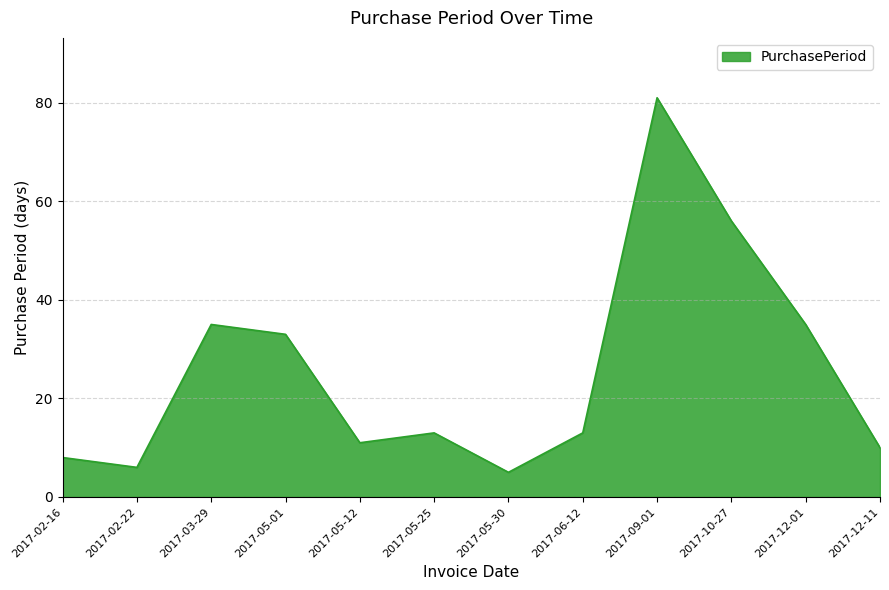

What position from the left is 2017-06-12?

8